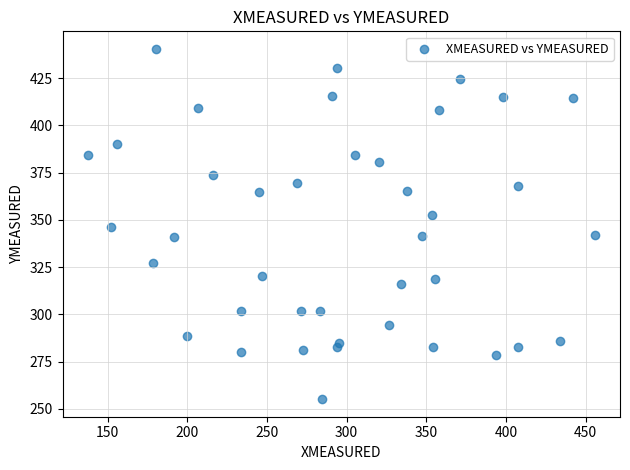

What is the range of X values (max minus min)?

318.0